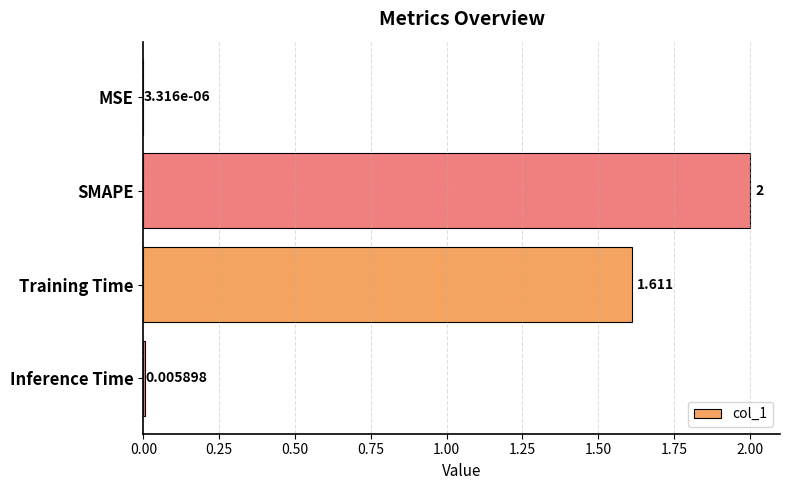

What is the maximum value shown in the chart?

2.0